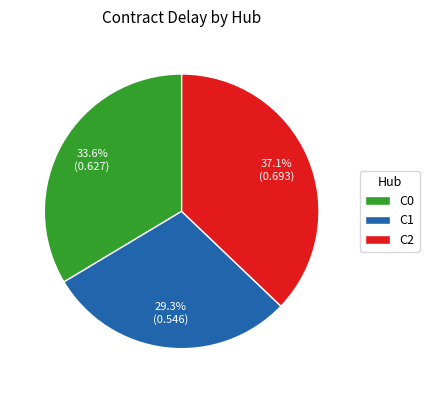

Combined, what portion of the pie is C0 and C1?

62.9%